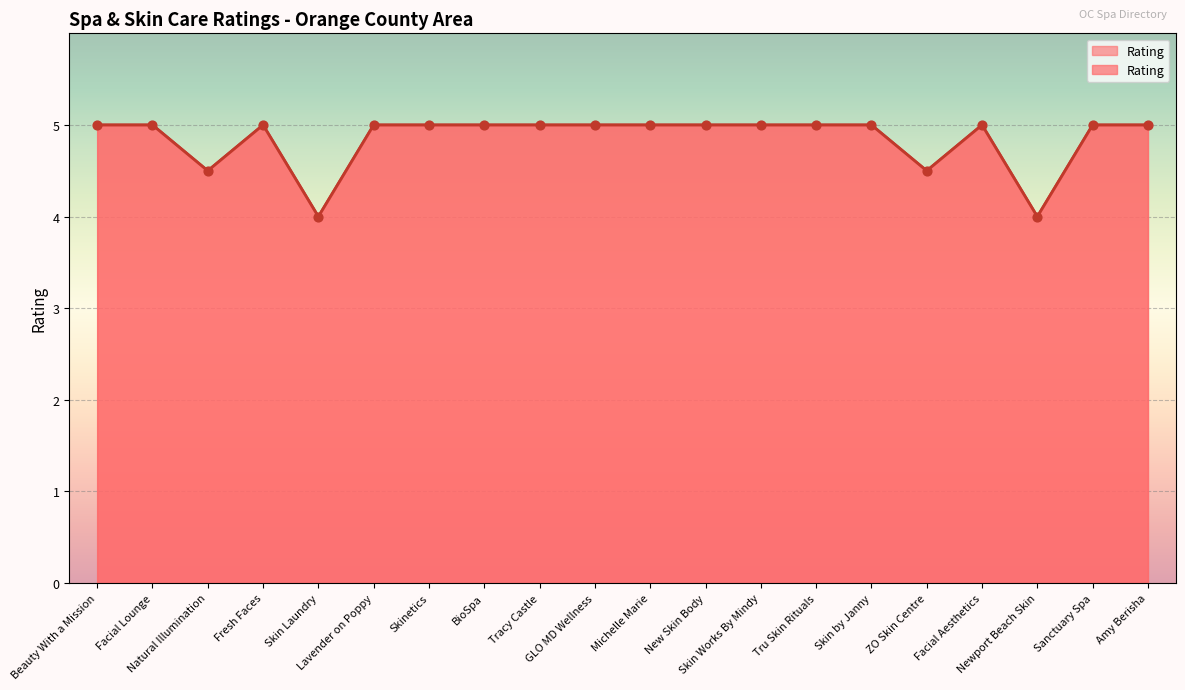

What is the change in value from Newport Beach Skin to Sanctuary Spa?

+1.0